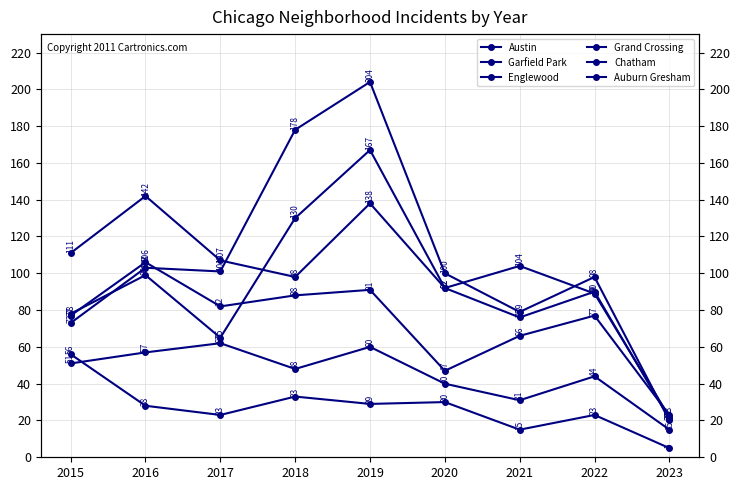

What is the difference between the Garfield Park values at 2015 and 2023?

53